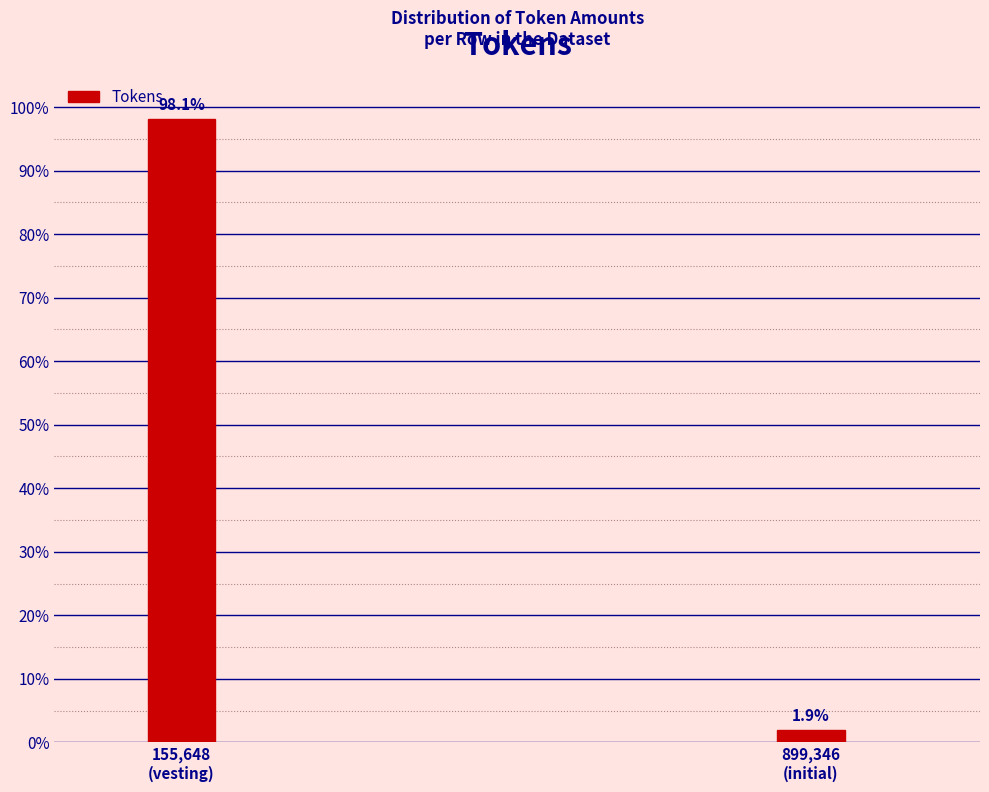

Does the chart contain any negative values?

No